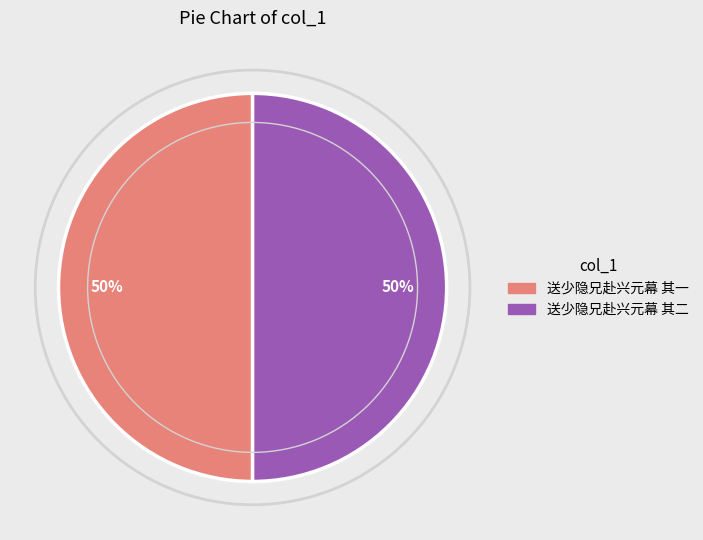

To the nearest percent, what percentage of the pie is 送少隐兄赴兴元幕 其一?

50%